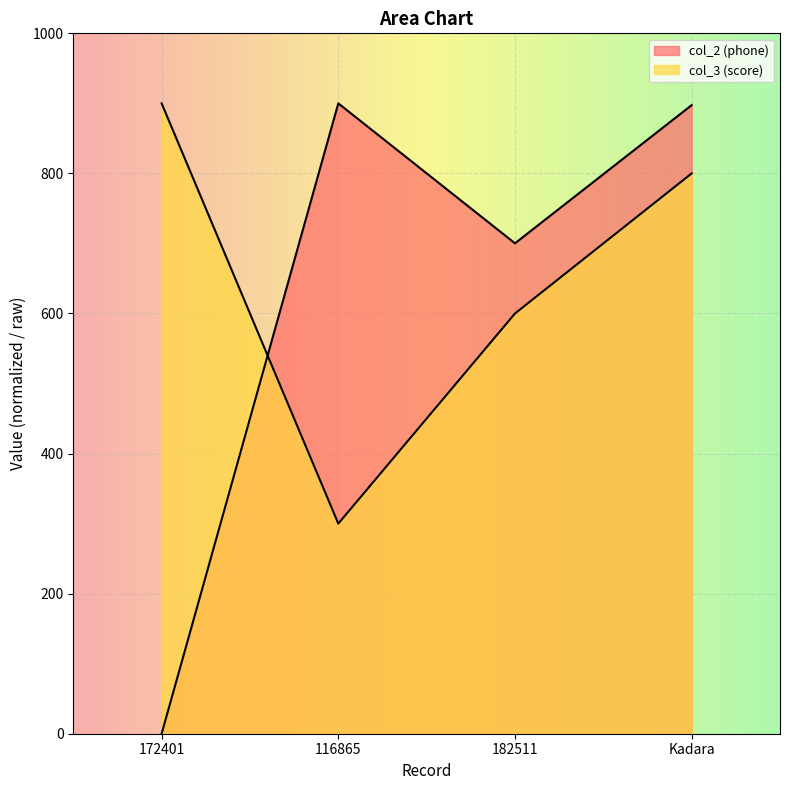

What is the spread (max minus min) of values at 182511?

100.2